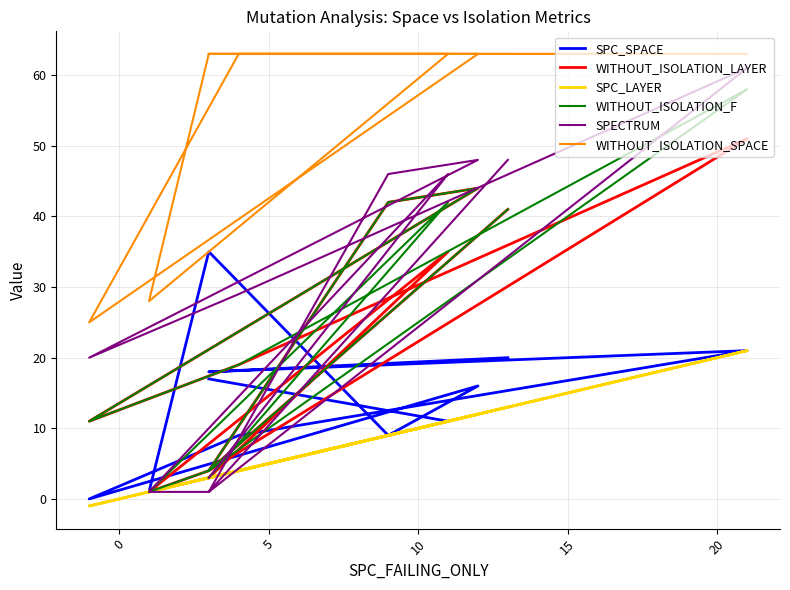

Which series has the largest total across all categories?

WITHOUT_ISOLATION_SPACE